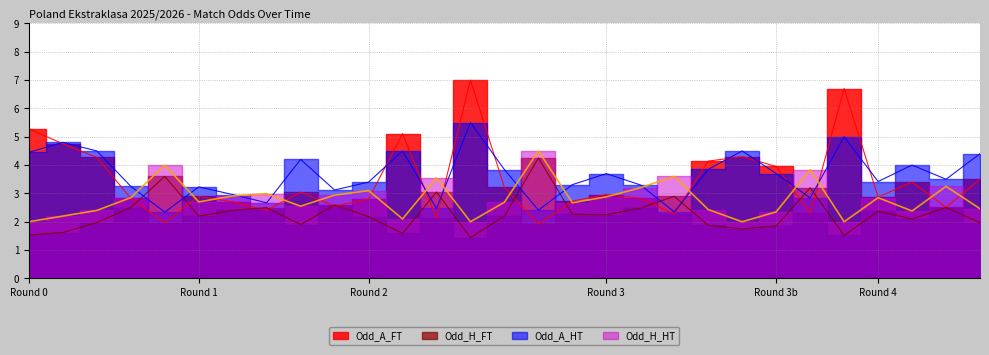

Count the number of data series in this chart.

4